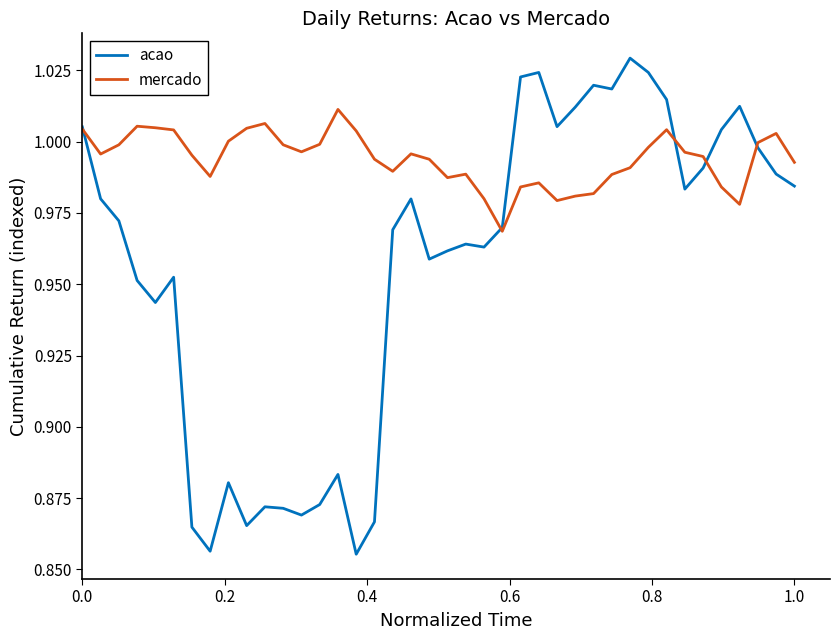

How many lines are shown in the chart?

2